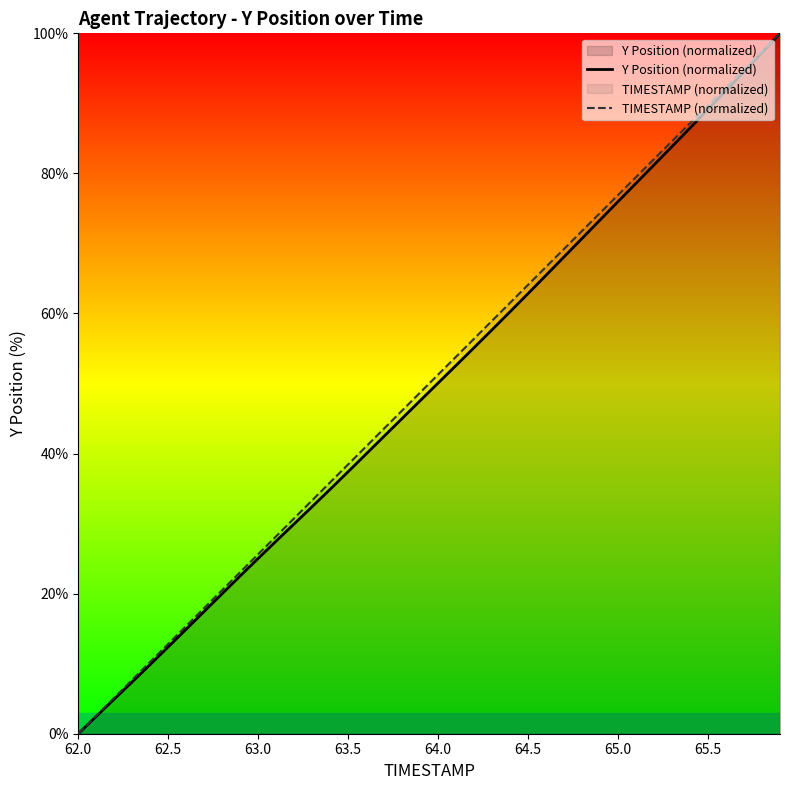

The value of TIMESTAMP (normalized) at 63.0 is 45.6. True or false?

False